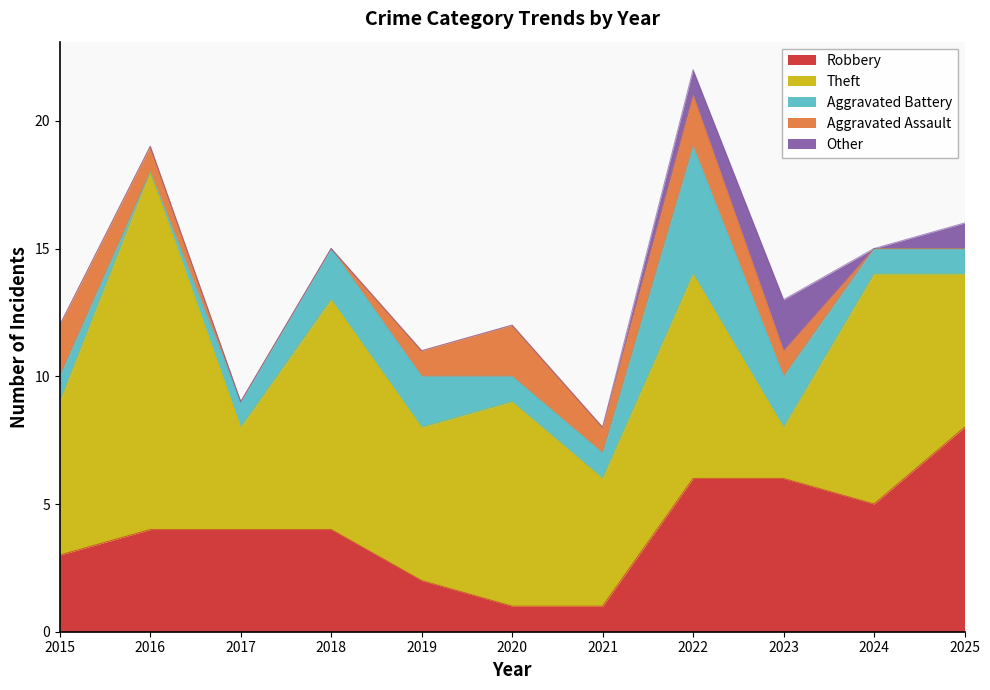

The Aggravated Battery series shows 1 at 2024. True or false?

True